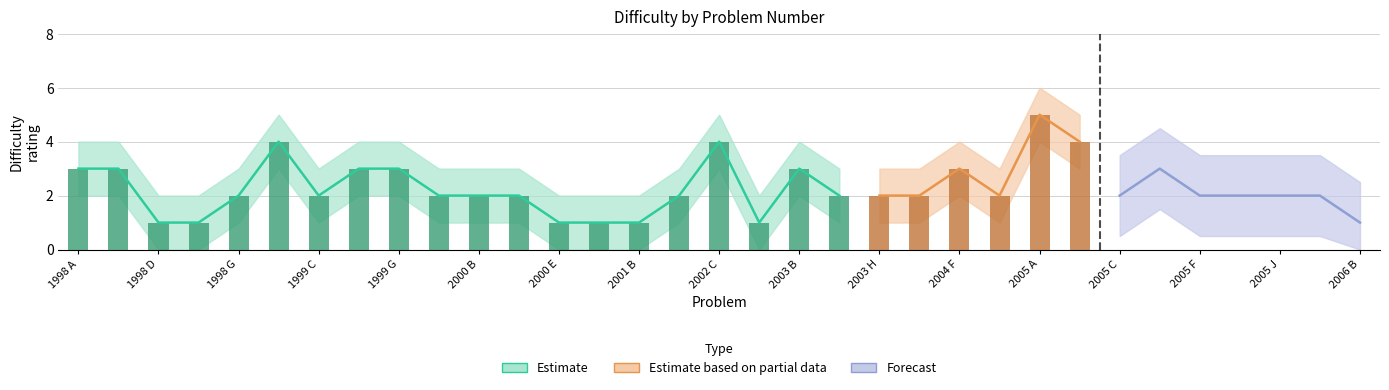

What is the difference between the second highest and minimum values in the Forecast series?

1.0